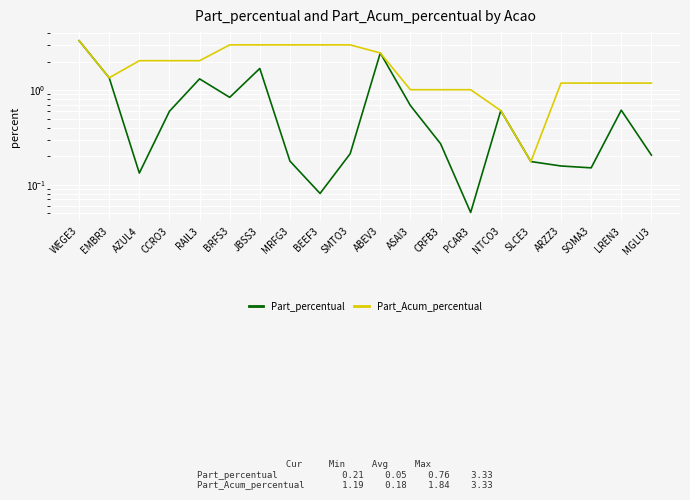

What is the smallest value displayed?

0.1